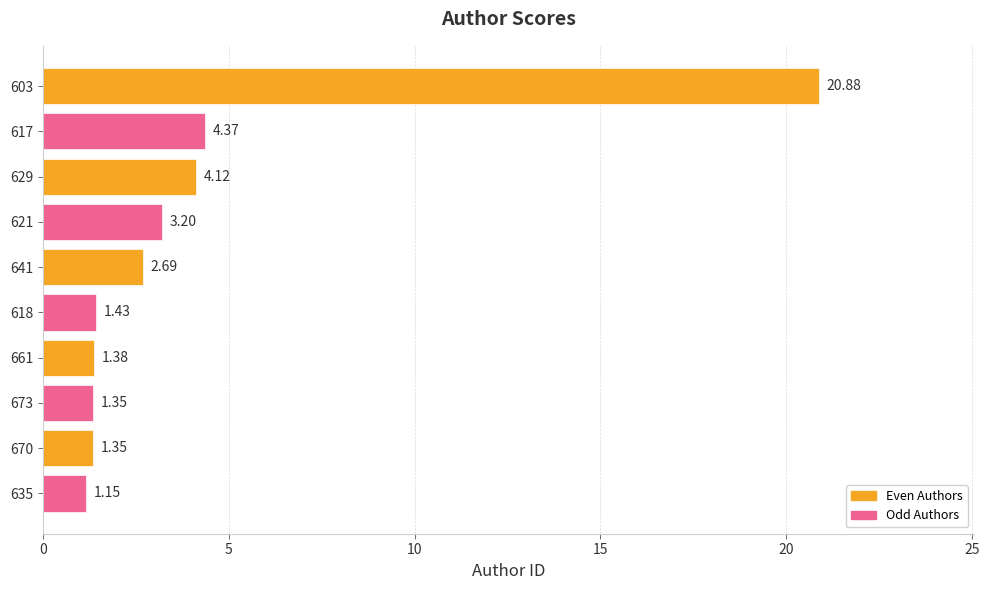

What is the difference between the maximum and minimum values?

19.7